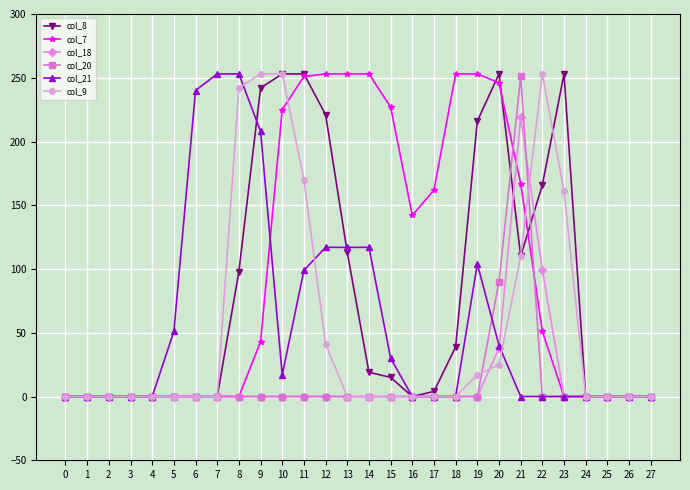

What is the greatest value displayed?

253